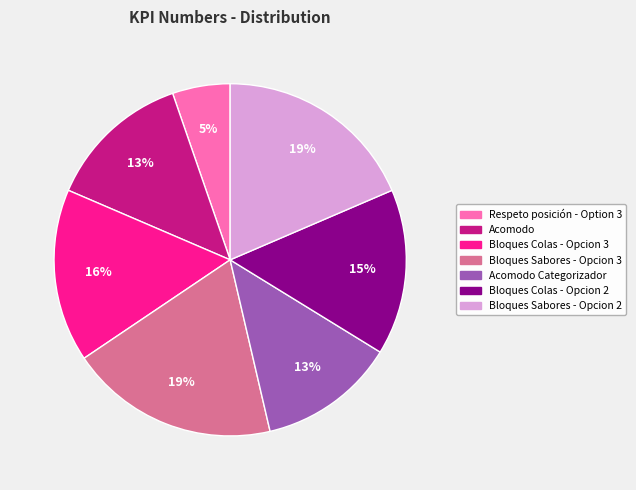

What percentage is the Acomodo slice, to the nearest percent?

13%